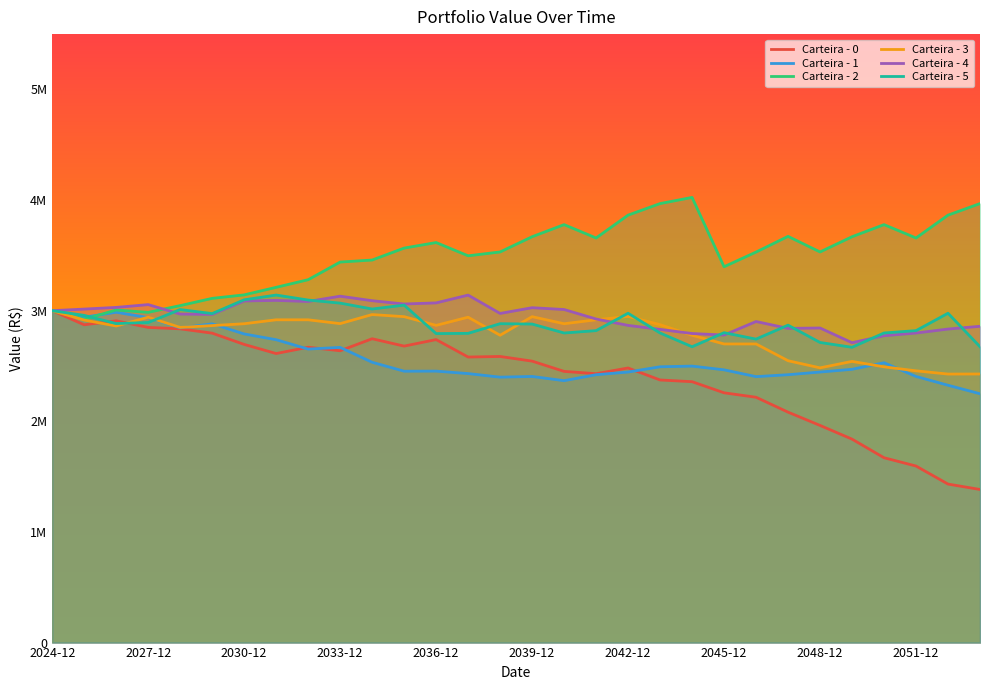

What is the greatest value displayed?

4023939.7